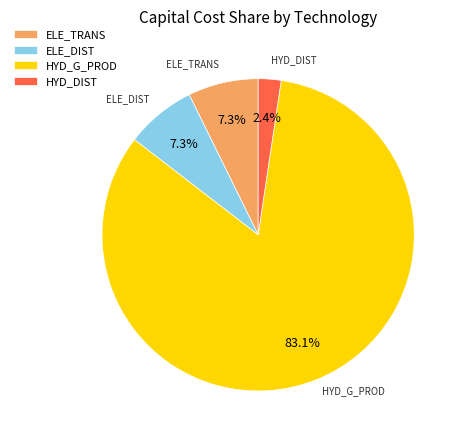

Does ELE_TRANS represent more than half of the total?

No